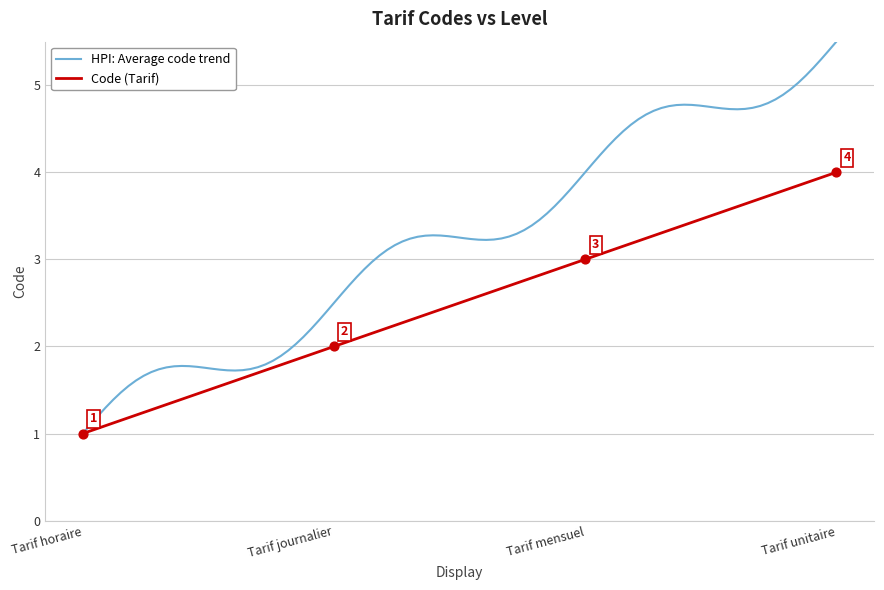

What is the ratio of the value at Tarif journalier to the value at Tarif horaire?

2.0